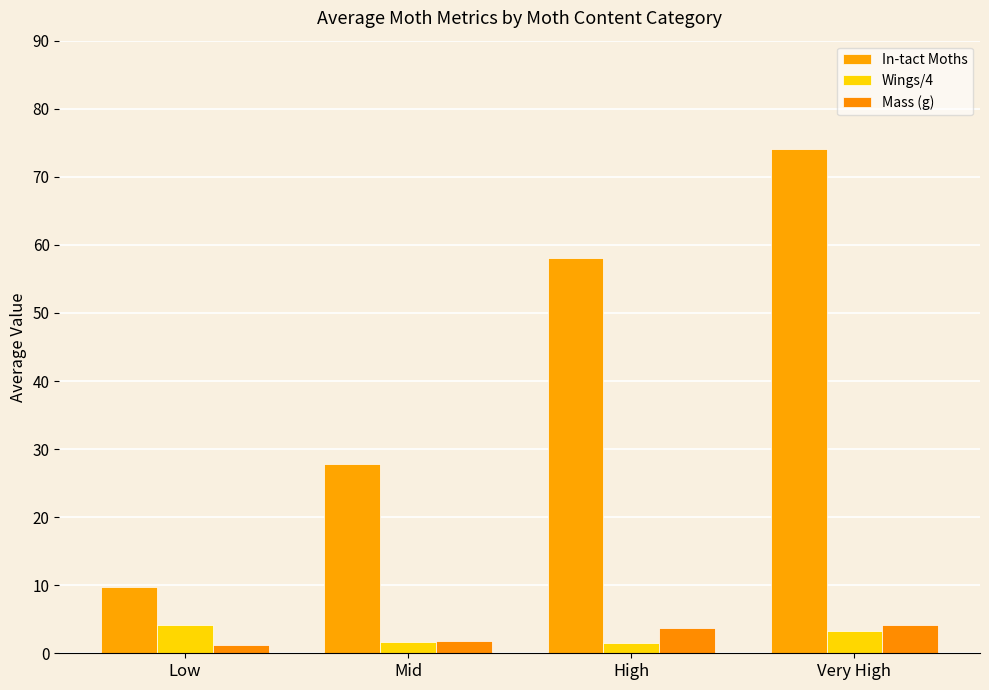

The In-tact Moths series shows 18.1 at Mid. True or false?

False